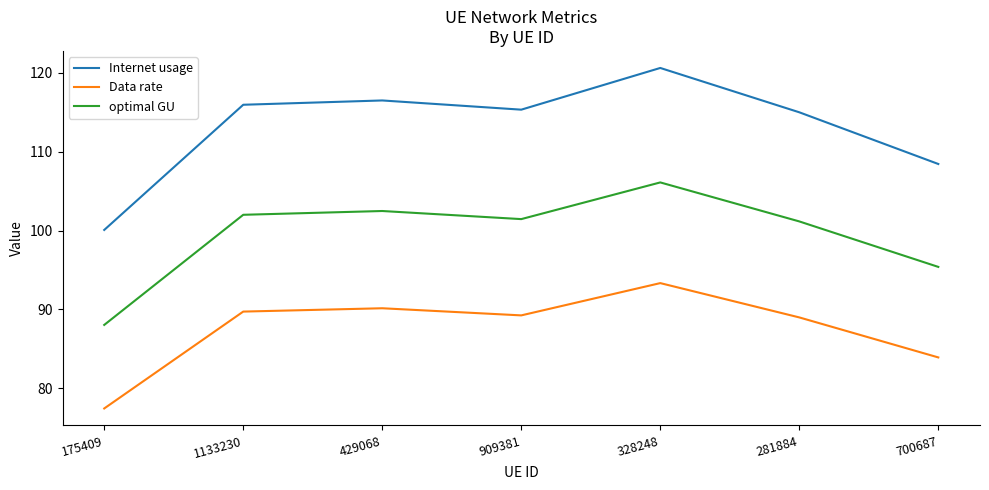

List the series in order of their overall mean, lowest first.

Data rate, optimal GU, Internet usage